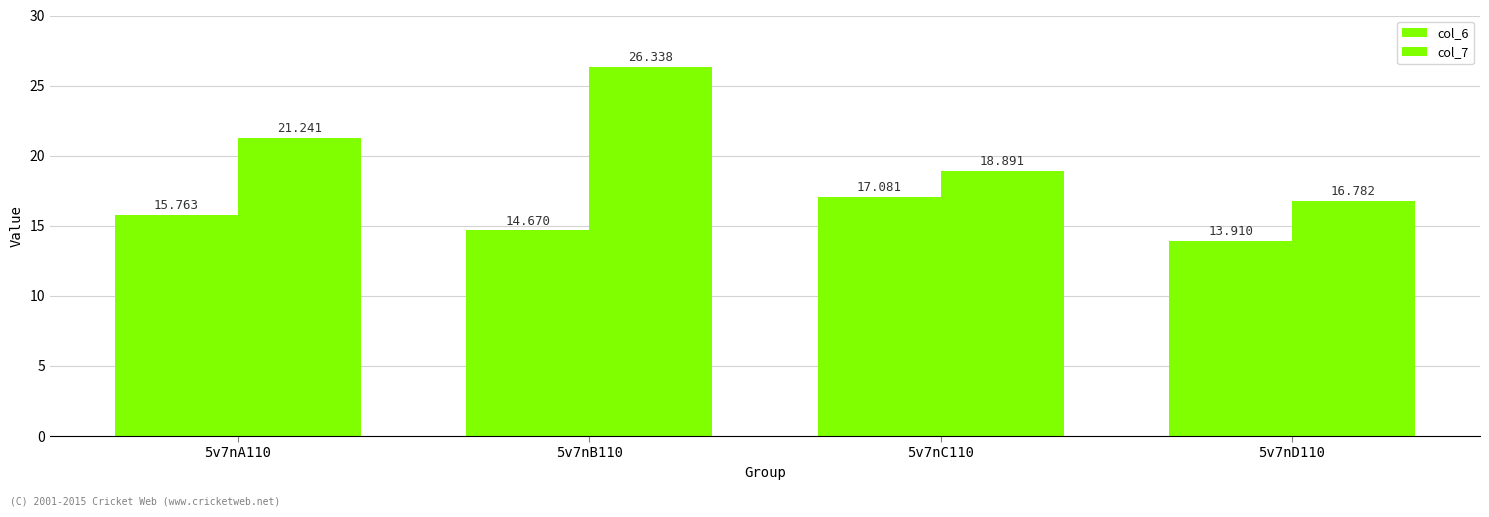

Reading left to right, list all the values displayed in this chart.

col_6: 15.8	14.7	17.1	13.9
col_7: 21.2	26.3	18.9	16.8